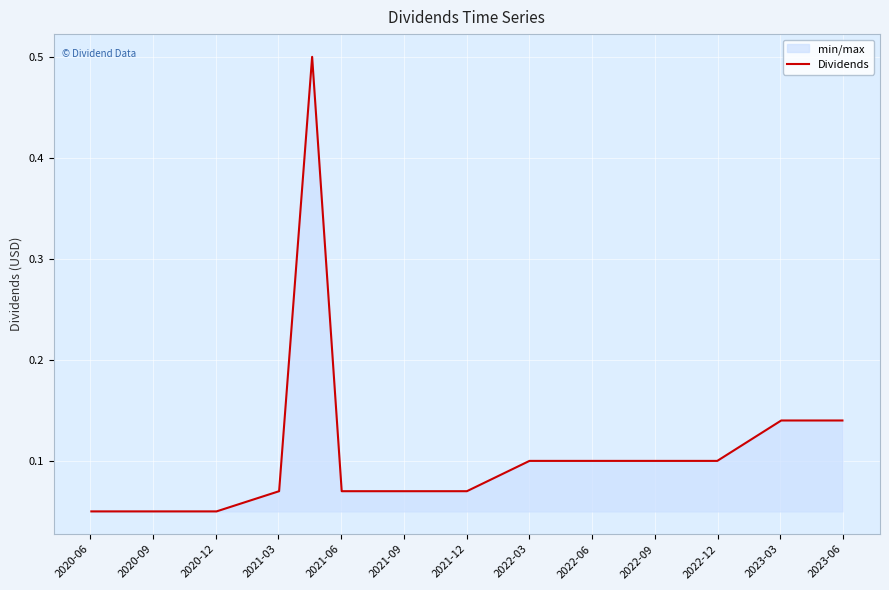

What is the greatest value displayed?

0.5